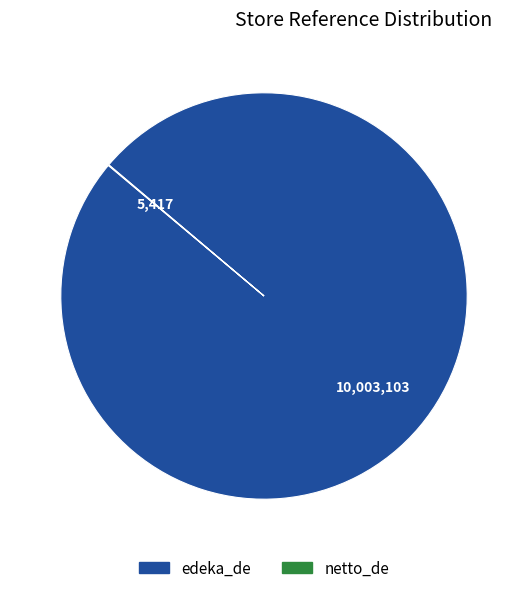

True or false: edeka_de accounts for 89% of the total.

False